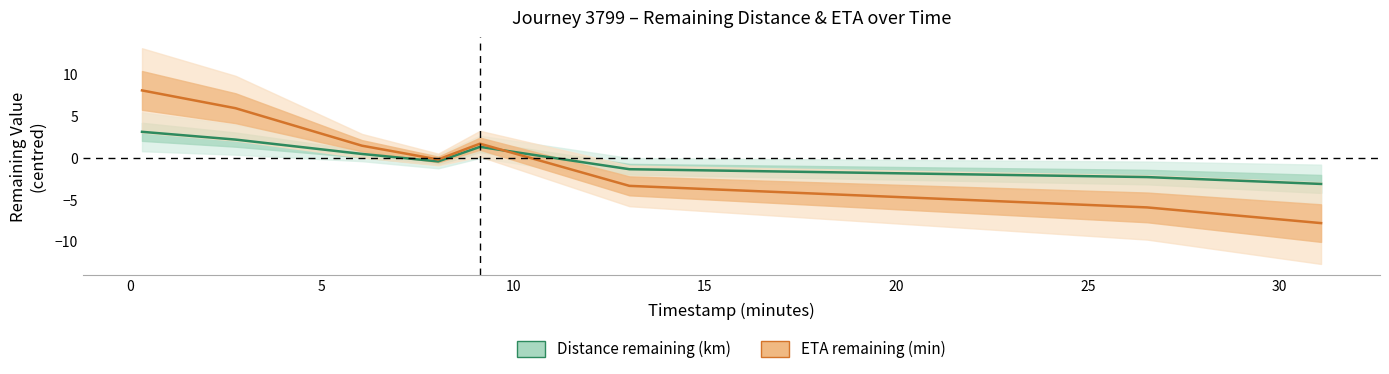

Is the value of Distance remaining (km) at 5 greater than the value of ETA remaining (min) at −5?

No